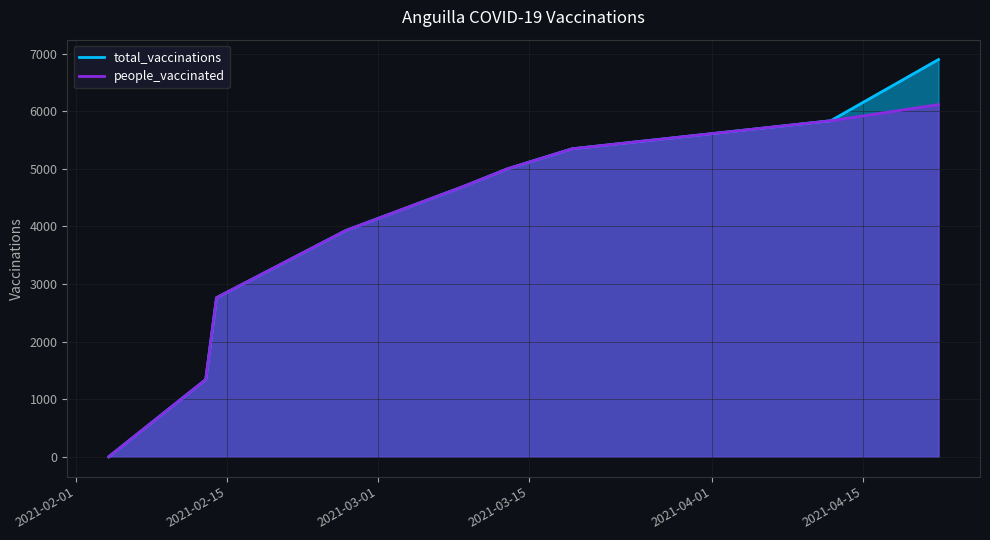

How many lines are shown in the chart?

2